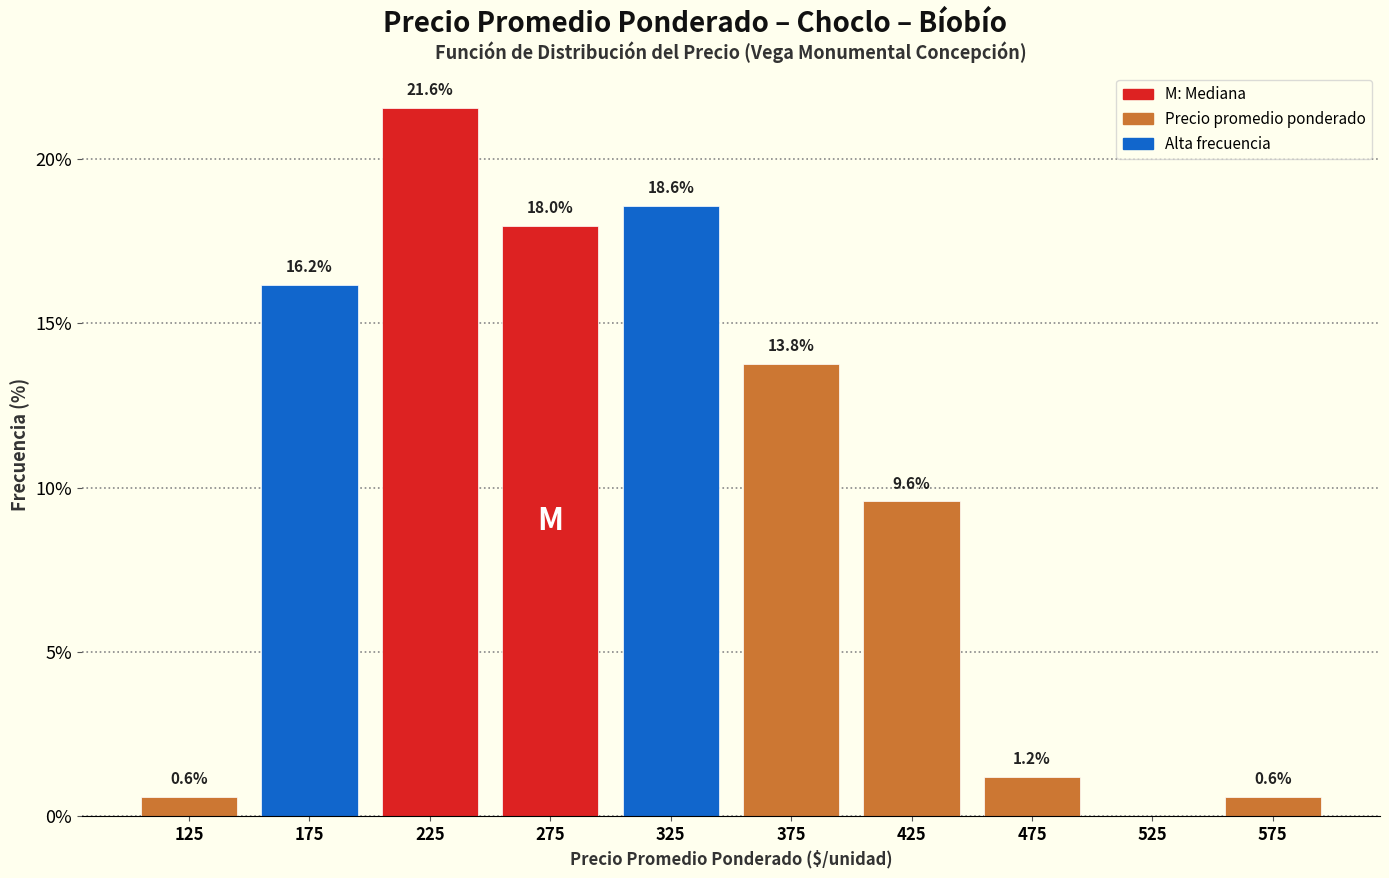

Over which range of the x-axis is the bar tallest?

200 to 250